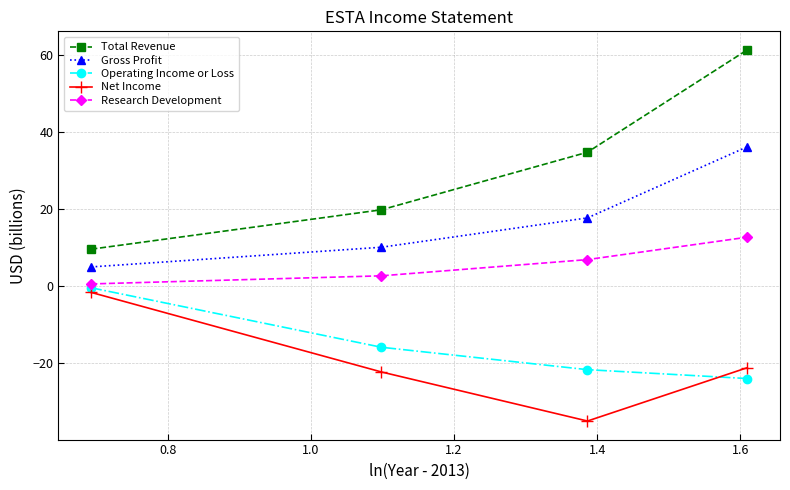

What are all the series names shown in the legend?

Total Revenue, Gross Profit, Operating Income or Loss, Net Income, Research Development